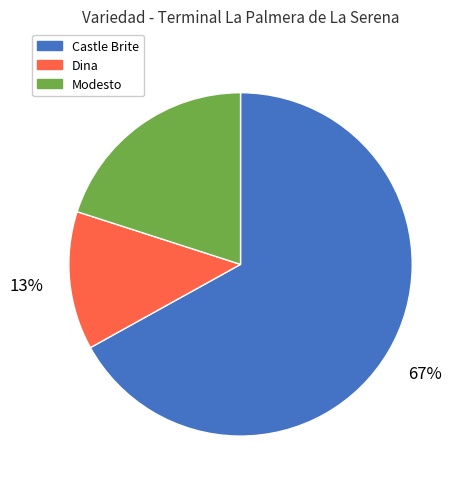

To the nearest percent, what is the difference between the largest and smallest slice percentages?

54%